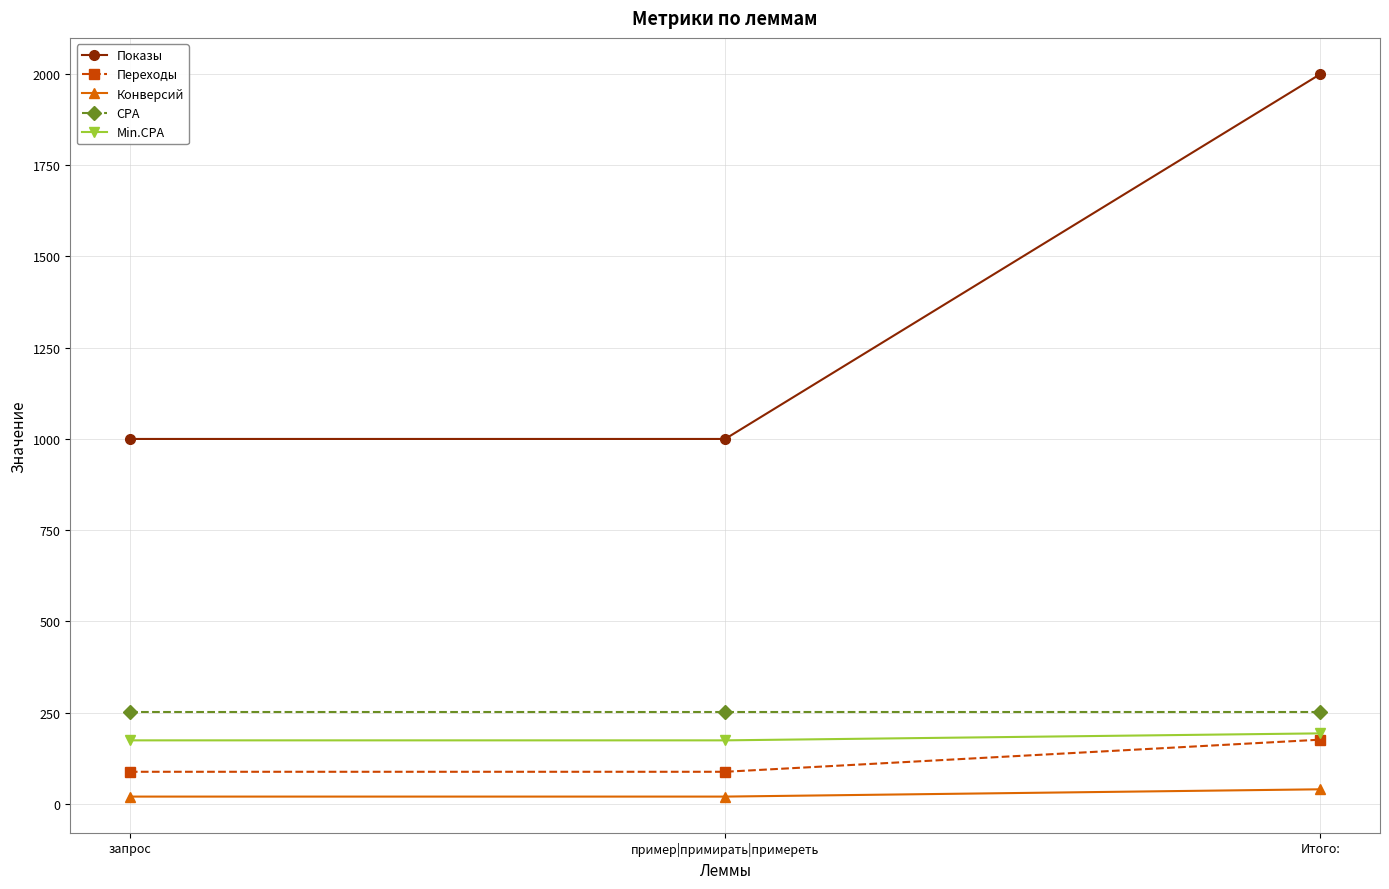

What is the maximum value for Переходы?

176.0